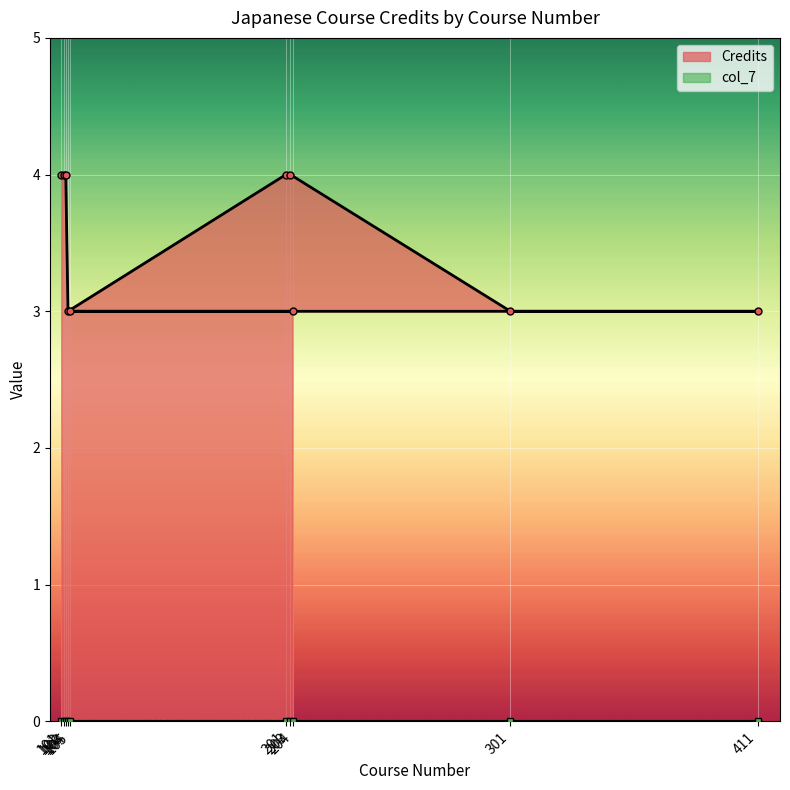

True or false: col_7 and Credits cross at least once.

False